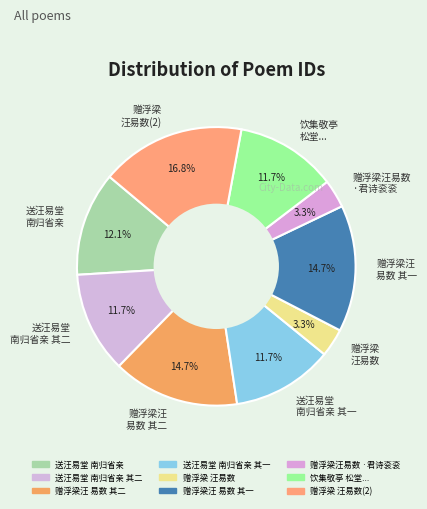

How many segments does this pie chart have?

9